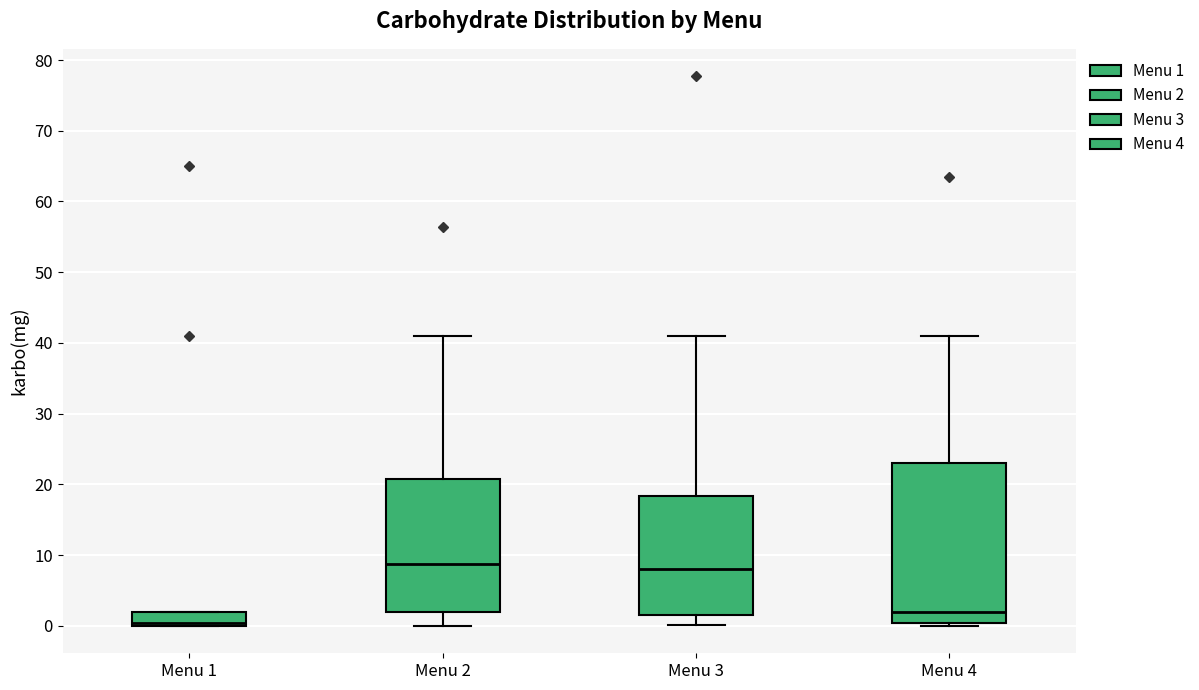

Reading left to right, read every box against the y-axis: the position of its median line, the range the box covers, and the ends of its whiskers. The values are not printed on the chart, so give them approximately, as read against the axis.

Menu 1: median 0 (just above the box's lower edge), box 0 to 2, whiskers 0 to 2
Menu 2: median 9, box 2 to 21, whiskers 0 to 41
Menu 3: median 8, box 2 to 18, whiskers 0 to 41
Menu 4: median 2, box 0 to 23, whiskers 0 (just below the box's lower edge) to 41